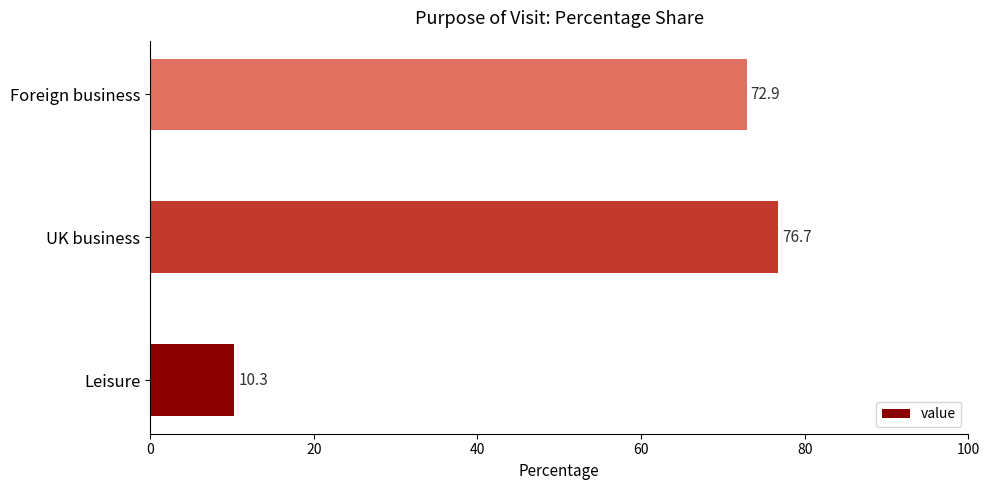

What is the smallest value displayed?

10.3